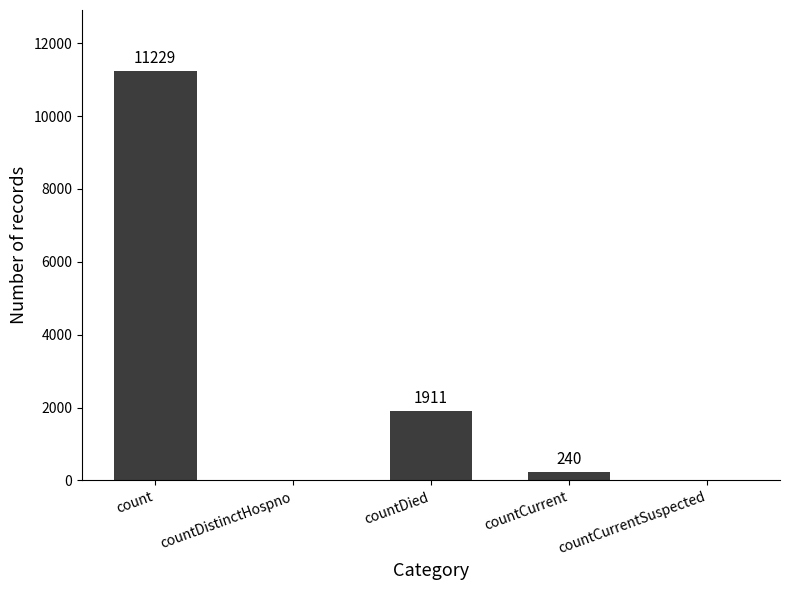

How many distinct data groups are displayed?

1